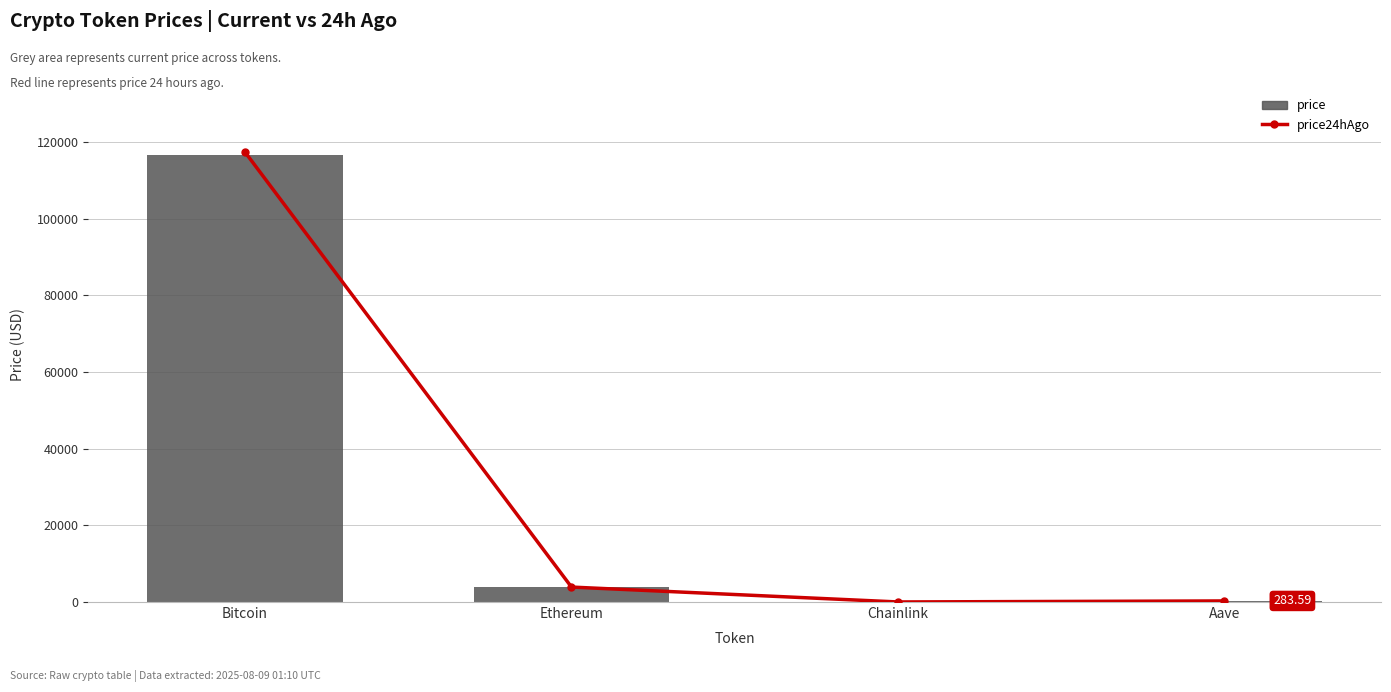

Rank the series at Ethereum from highest to lowest value.

price, price24hAgo